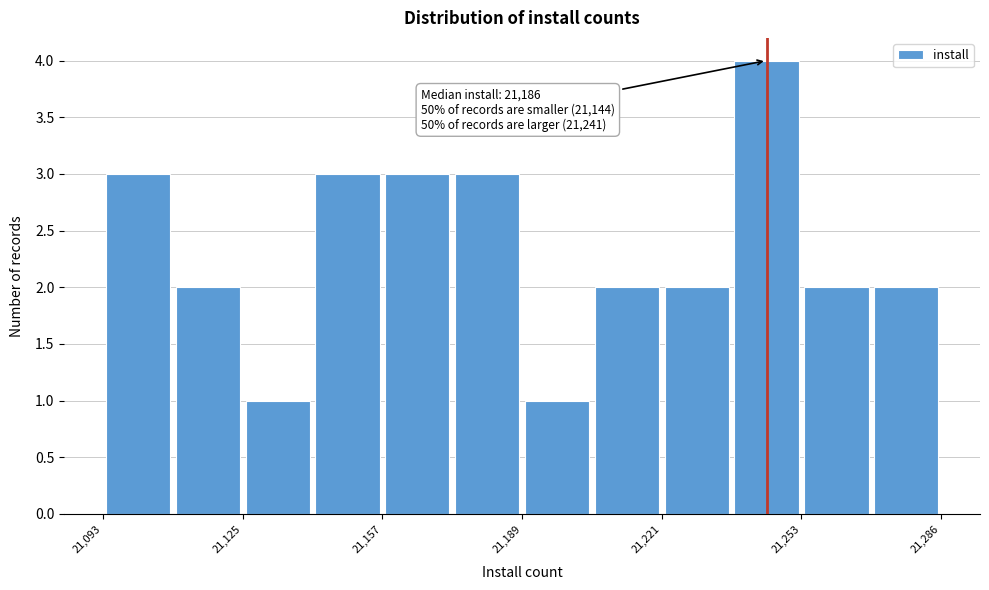

Read against the x-axis, roughly where is the centre of the tallest bar?

21245